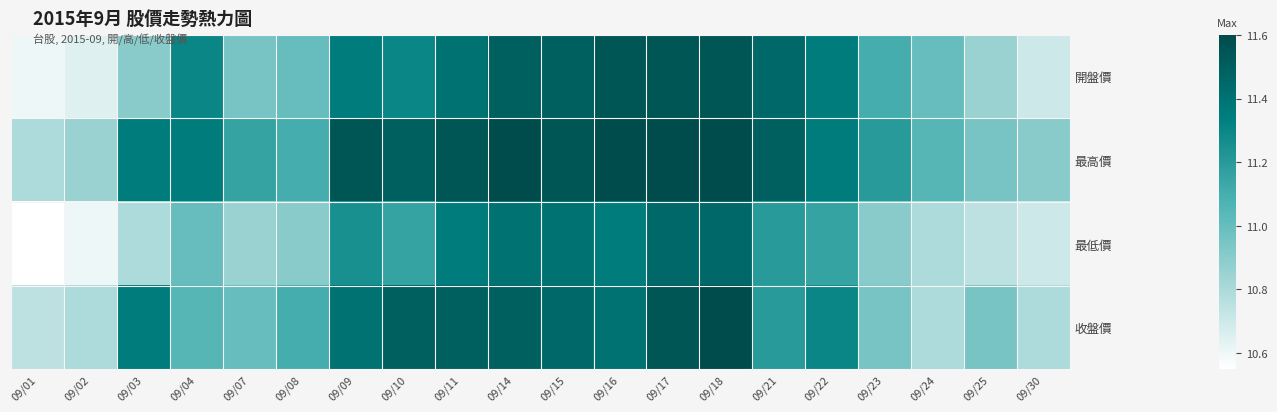

What is the greatest value displayed?

11.6